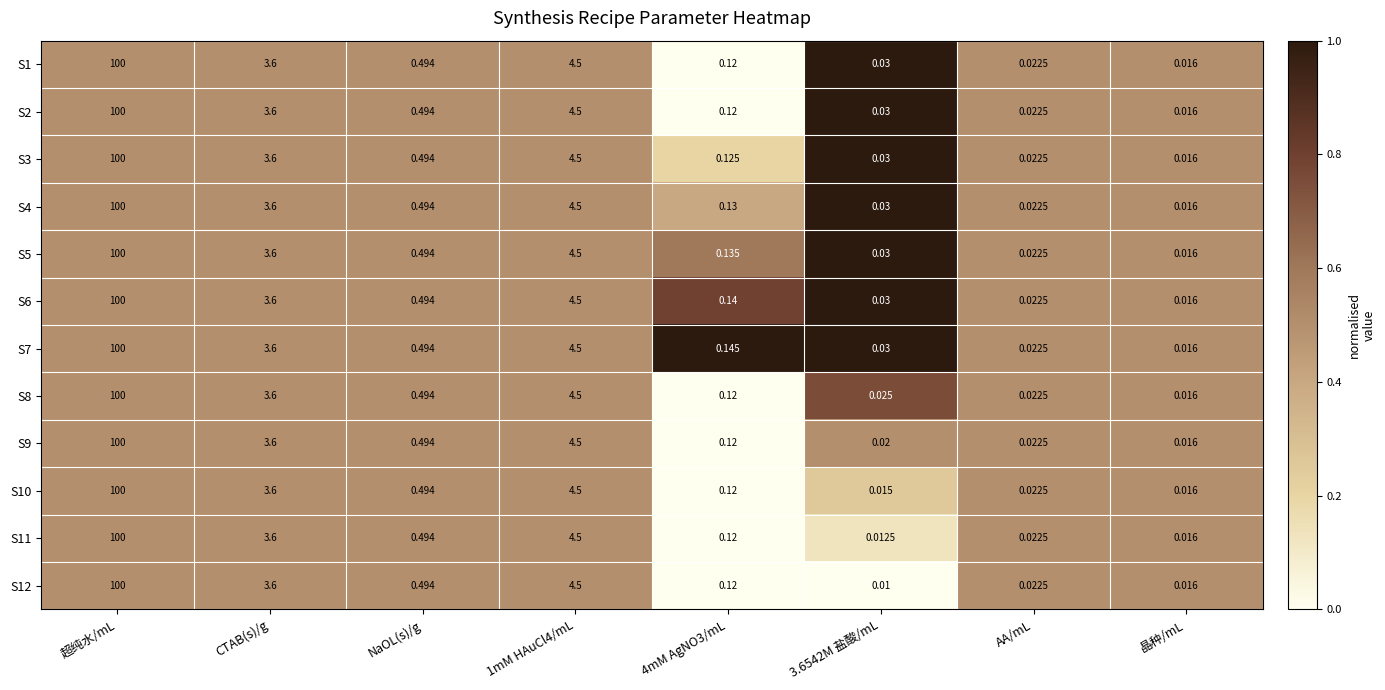

Is the value of S1 at 晶种/mL greater than the value of S9 at NaOL(s)/g?

No